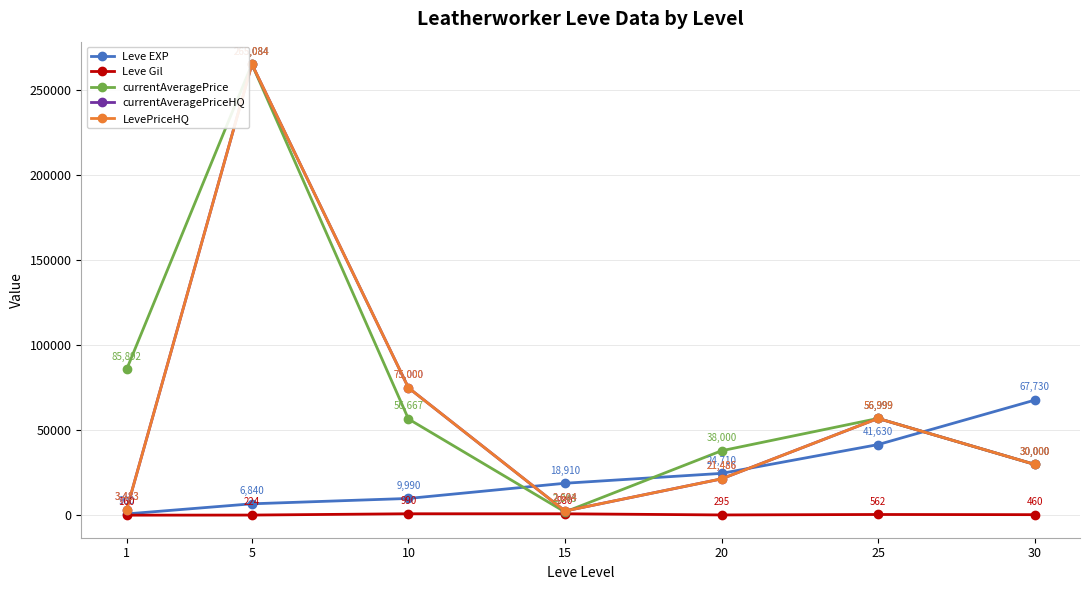

What is the approximate value of currentAveragePrice at 20?

38000.0